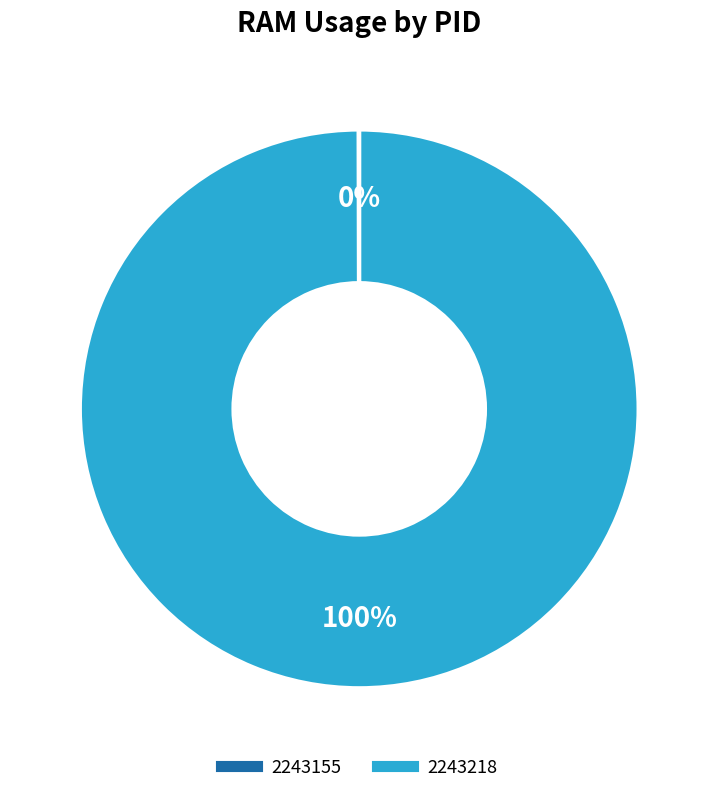

To the nearest percent, what is the average slice percentage?

50%